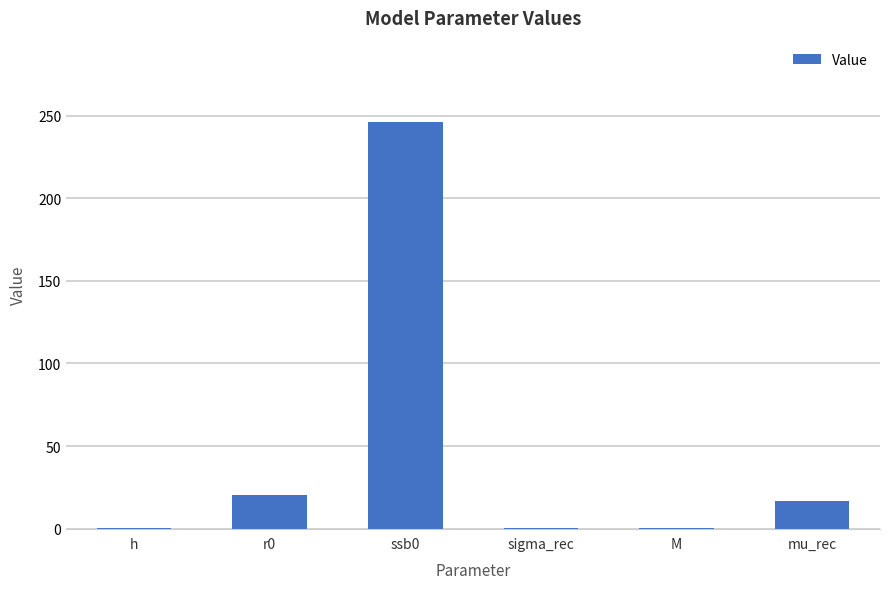

The chart shows a value of 8.4 at r0. True or false?

False